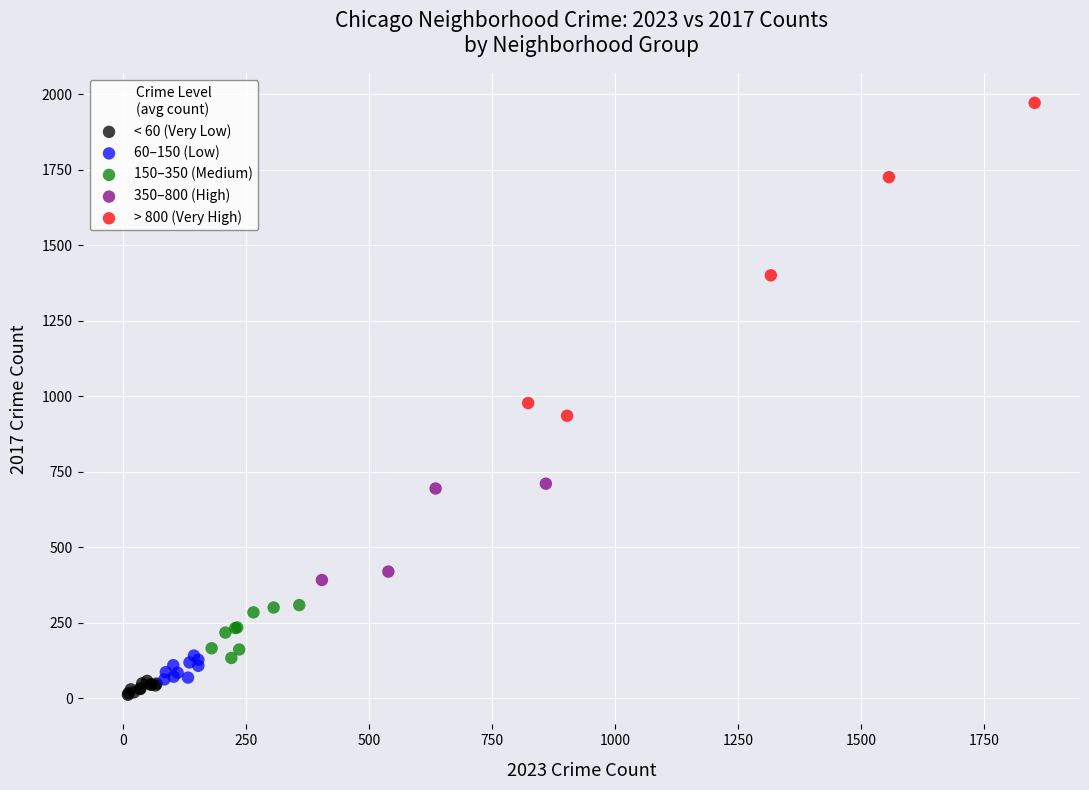

Which series has the widest spread of Y values?

> 800 (Very High)